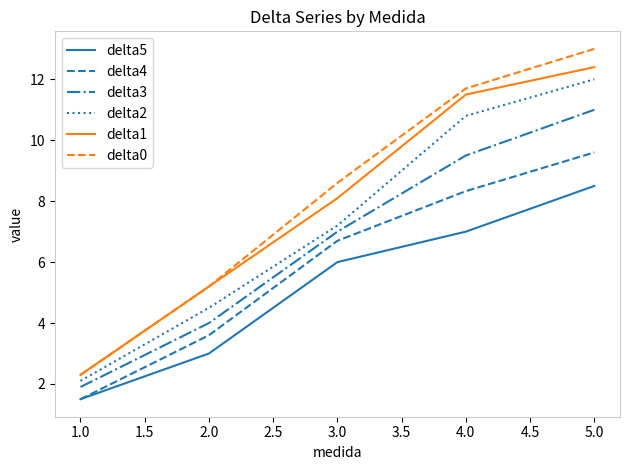

The value of delta3 at 2.0 is 4.0. True or false?

True